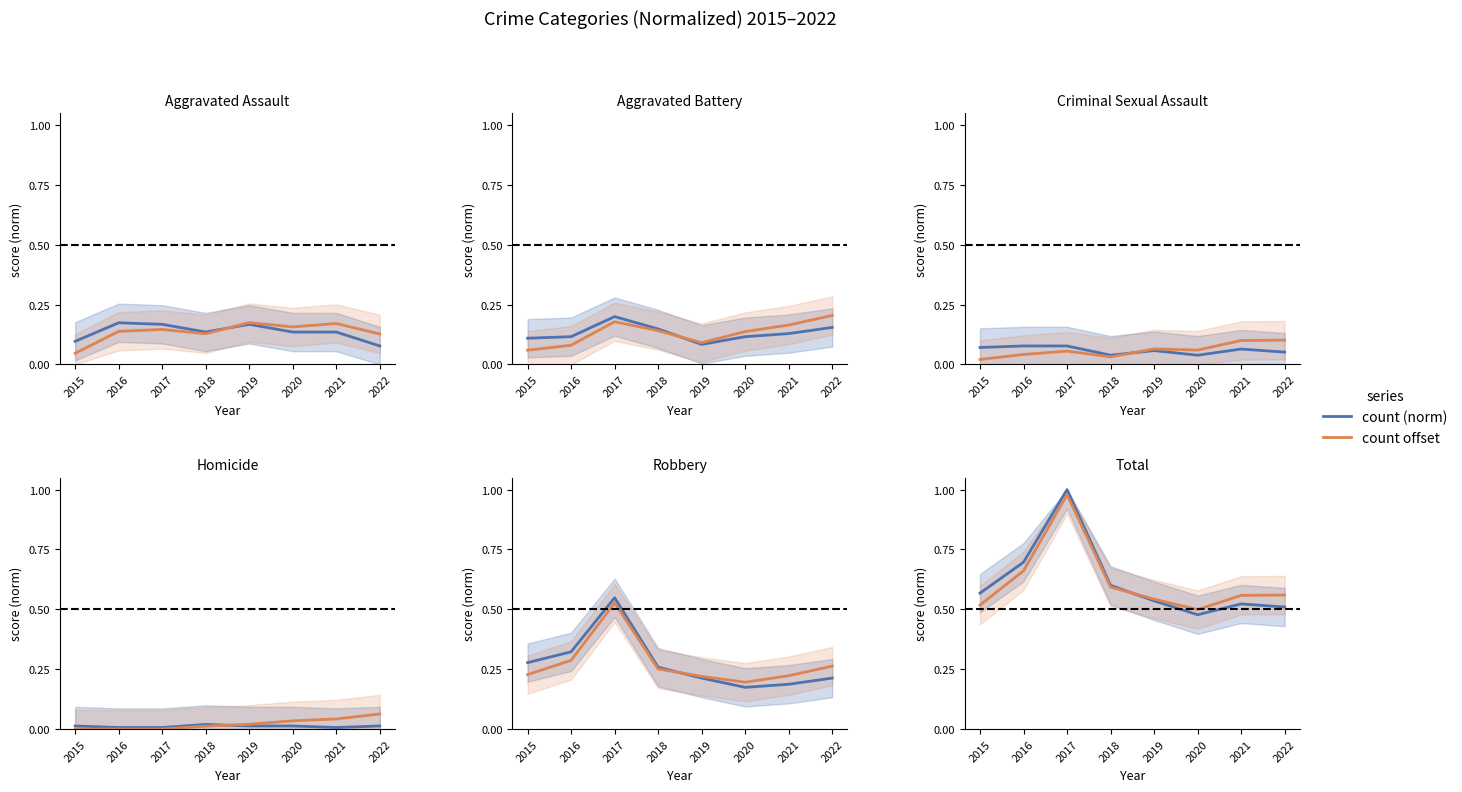

Between which two adjacent categories do count offset and count (norm) first intersect?

2018 and 2019